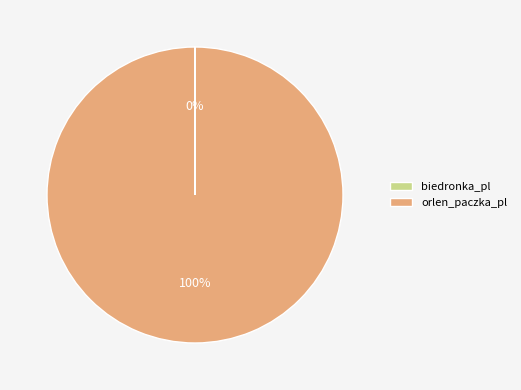

Is there a majority slice in this chart?

Yes